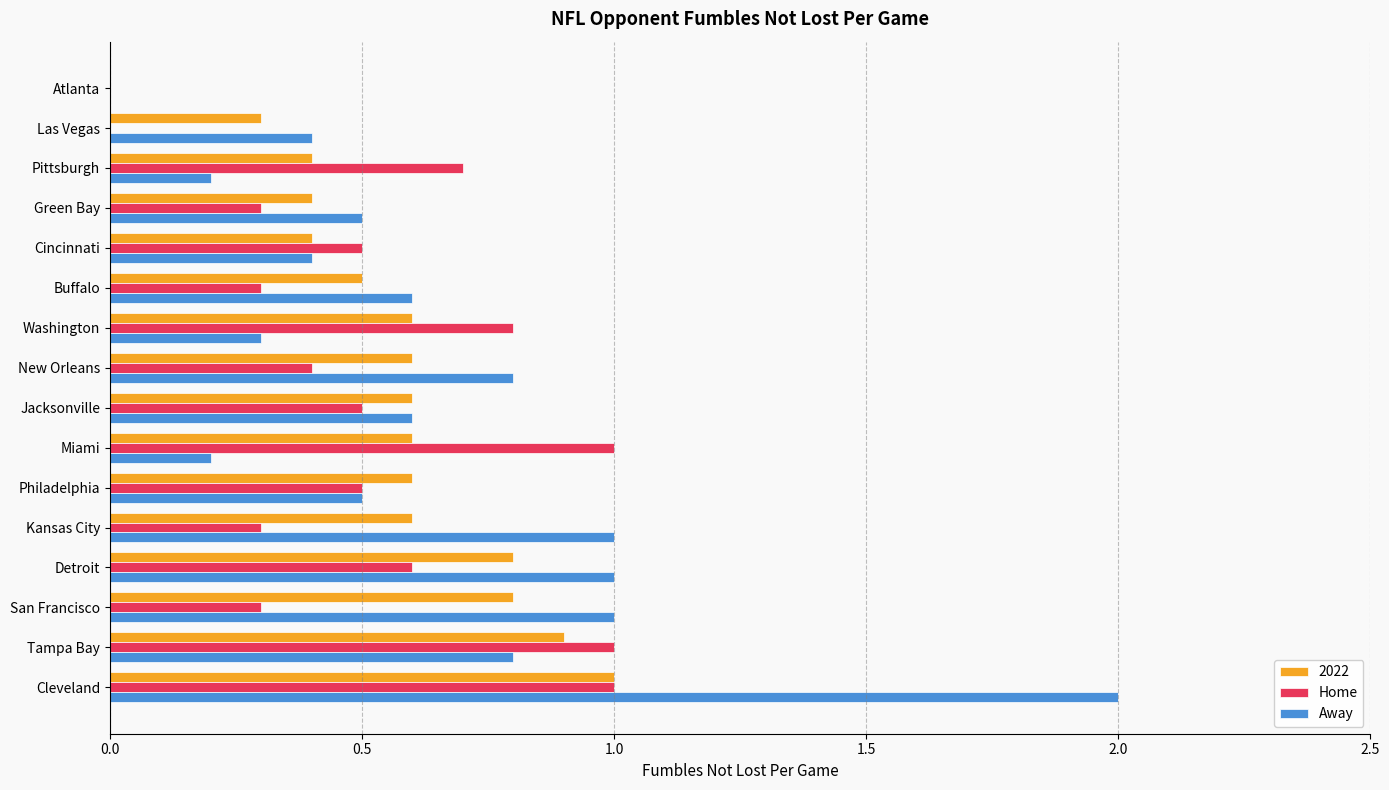

What value does the Away series have at New Orleans?

0.8